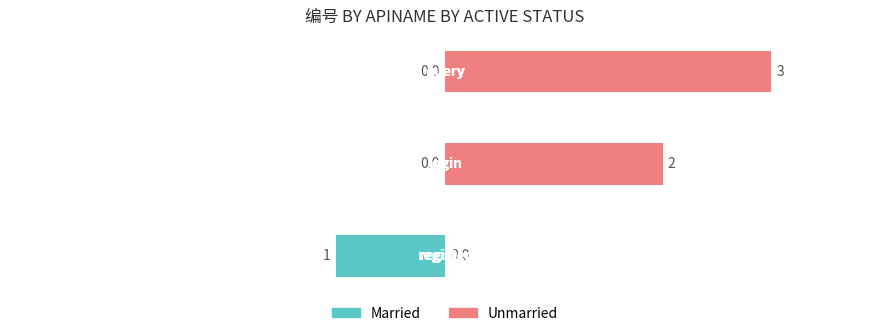

Which series has the widest spread of values?

Unmarried